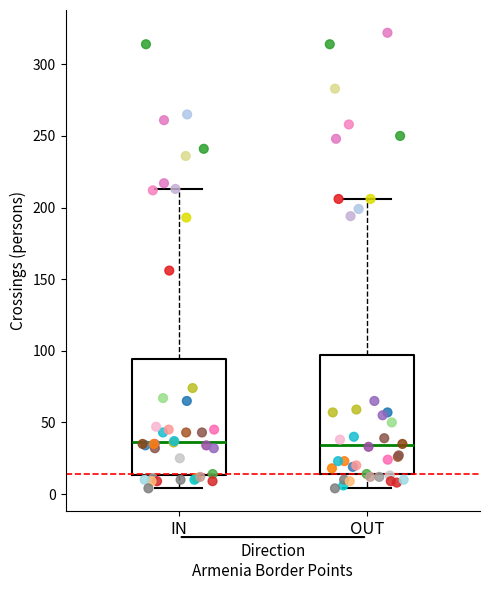

Reading left to right, transcribe this box plot: for each box, give where its median line is, the range the box spans, and where its two whiskers end, as read against the y-axis. The values are not printed on the chart, so give them approximately, as read against the axis.

IN: median 35, box 15 to 95, whiskers 5 to 215
OUT: median 35, box 15 to 95, whiskers 5 to 205